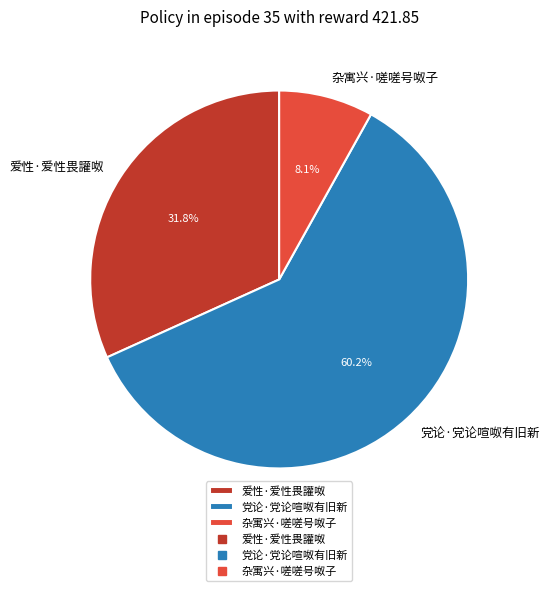

What percentage is the 党论·党论喧呶有旧新 slice, to the nearest percent?

60%